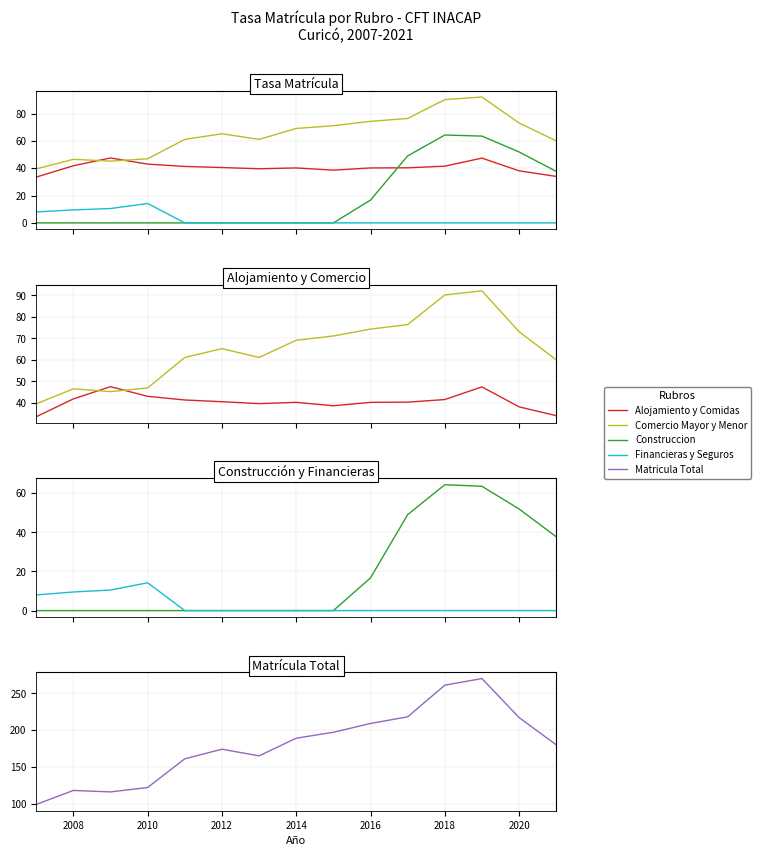

At which label does Financieras y Seguros reach its minimum?

2014